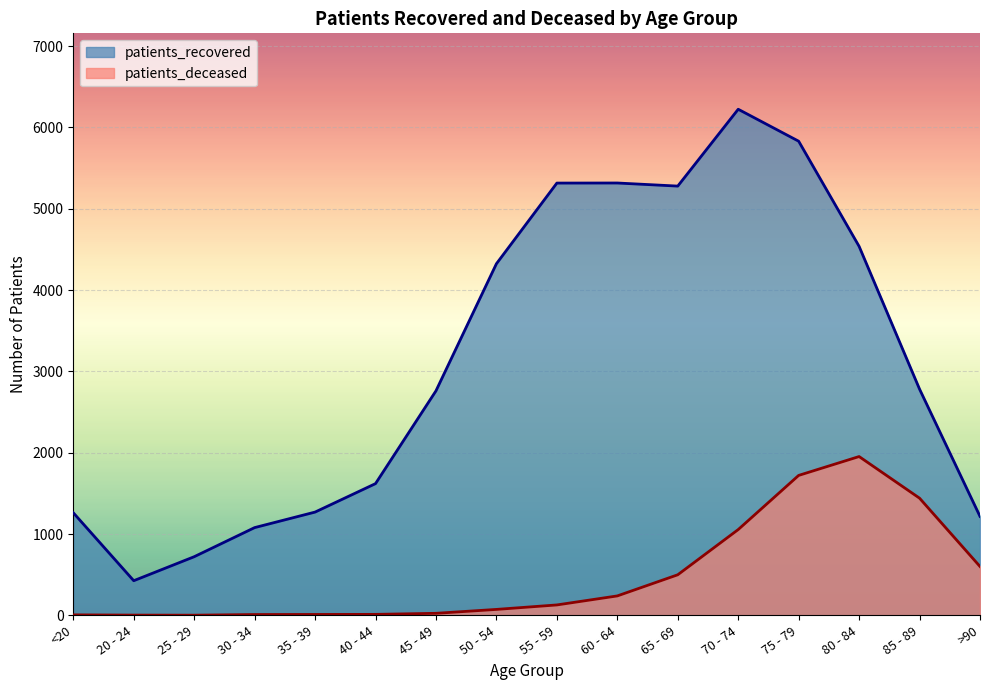

Where is patients_deceased nearest to the value 977?

70 - 74